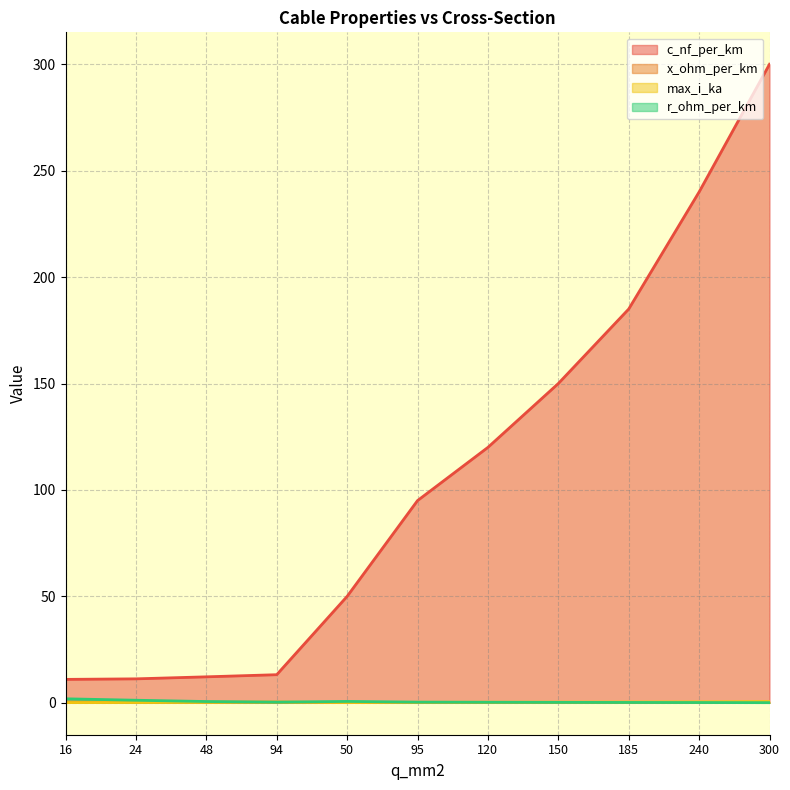

What are all the series names shown in the legend?

c_nf_per_km, x_ohm_per_km, max_i_ka, r_ohm_per_km